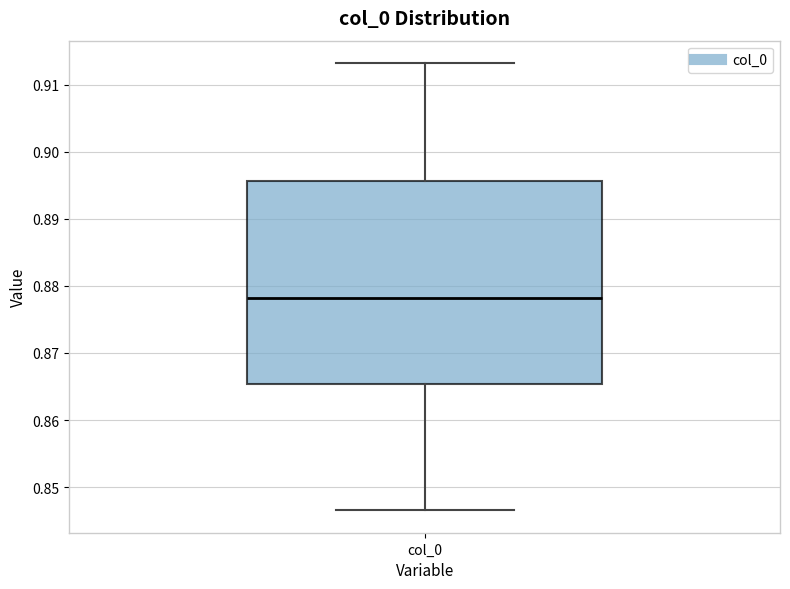

Transcribe this box plot: give where the median line is, the range the box spans, and where the two whiskers end, as read against the y-axis. The values are not printed on the chart, so give them approximately, as read against the axis.

median 0.878, box 0.865 to 0.896, whiskers 0.847 to 0.913